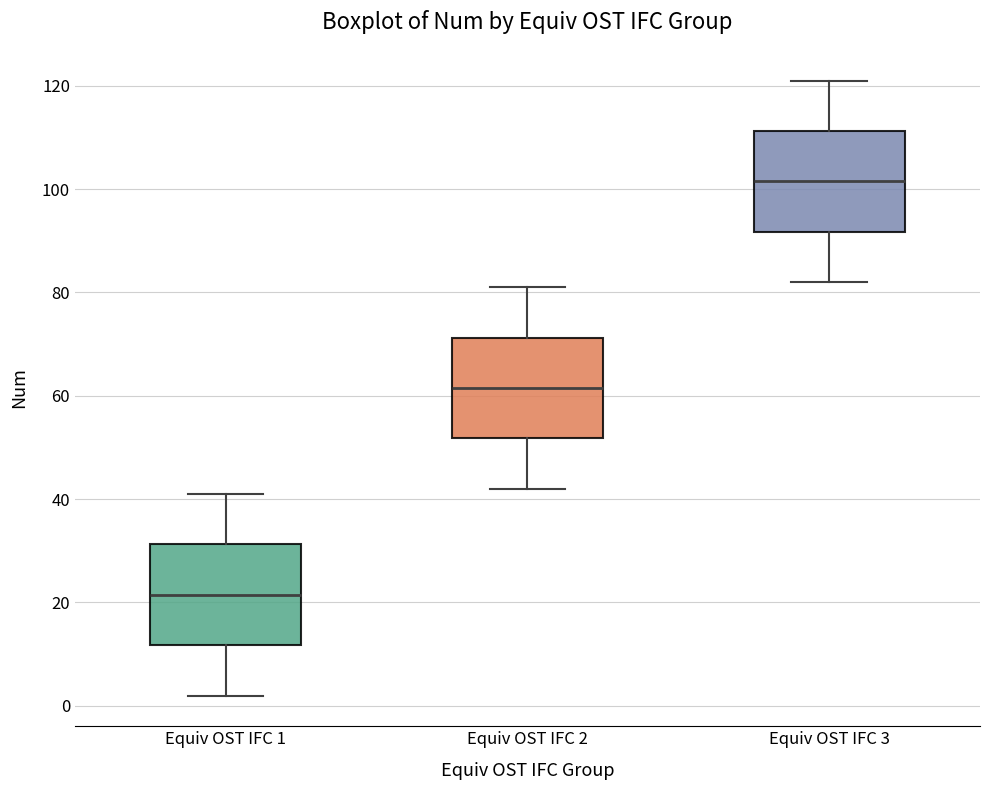

Reading left to right, read every box against the y-axis: the position of its median line, the range the box covers, and the ends of its whiskers. The values are not printed on the chart, so give them approximately, as read against the axis.

Equiv OST IFC 1: median 22, box 12 to 32, whiskers 2 to 42
Equiv OST IFC 2: median 62, box 52 to 72, whiskers 42 to 82
Equiv OST IFC 3: median 102, box 92 to 112, whiskers 82 to 122